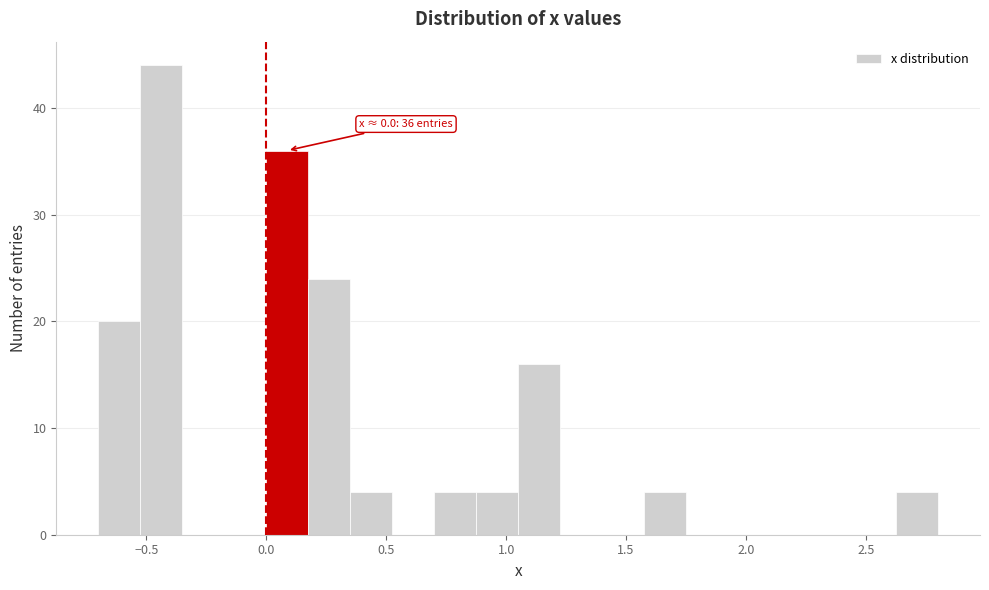

Read against the x-axis, roughly where is the centre of the tallest bar?

-0.45